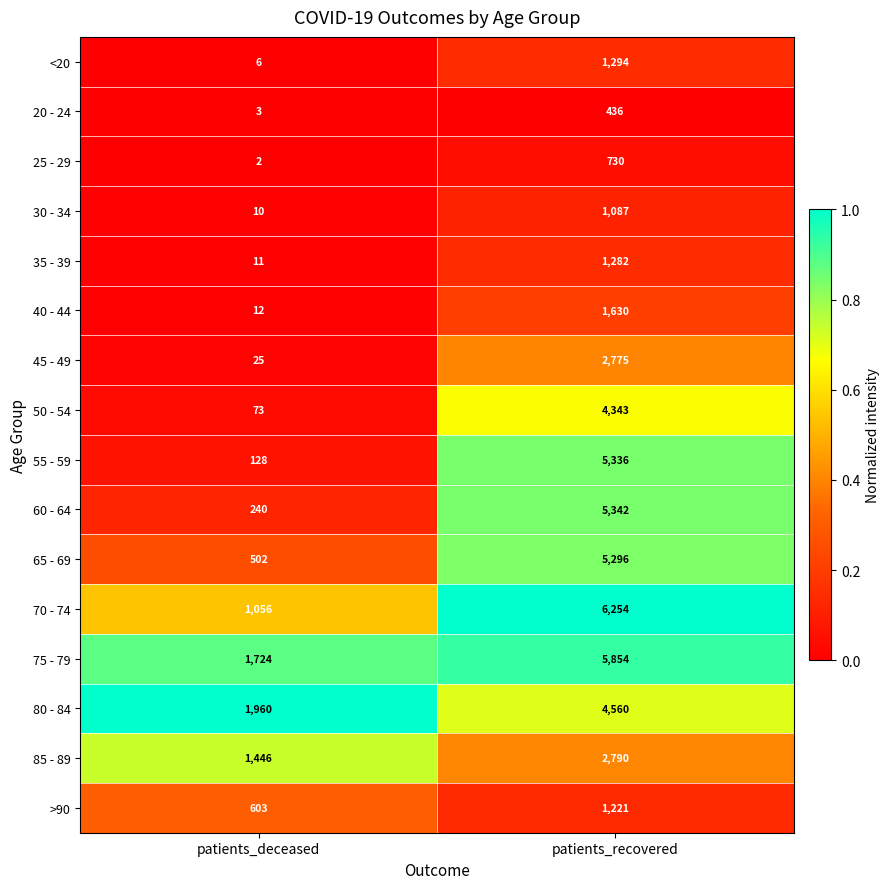

The <20 series shows 1294 at patients_recovered. True or false?

True